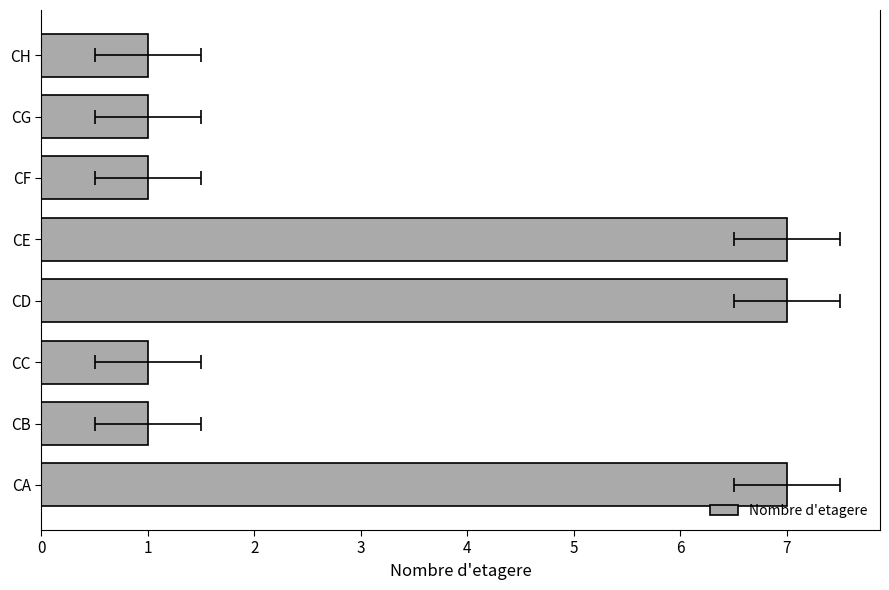

What is the difference between the values at 1 and 3?

6